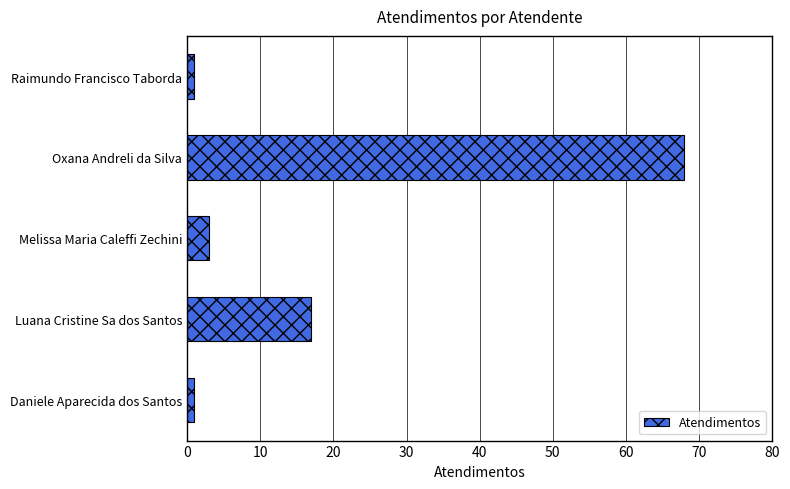

Which has a higher value, Raimundo Francisco Taborda or Oxana Andreli da Silva?

Oxana Andreli da Silva